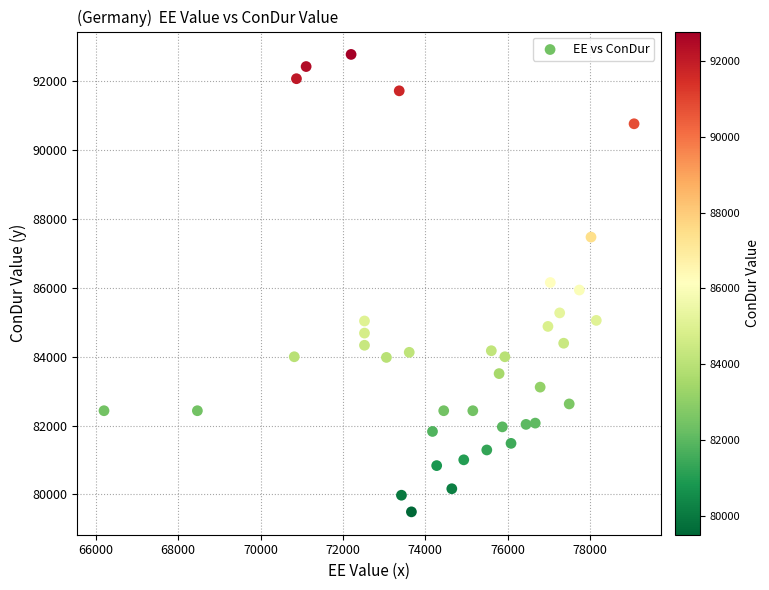

What is the range of X values (max minus min)?

12863